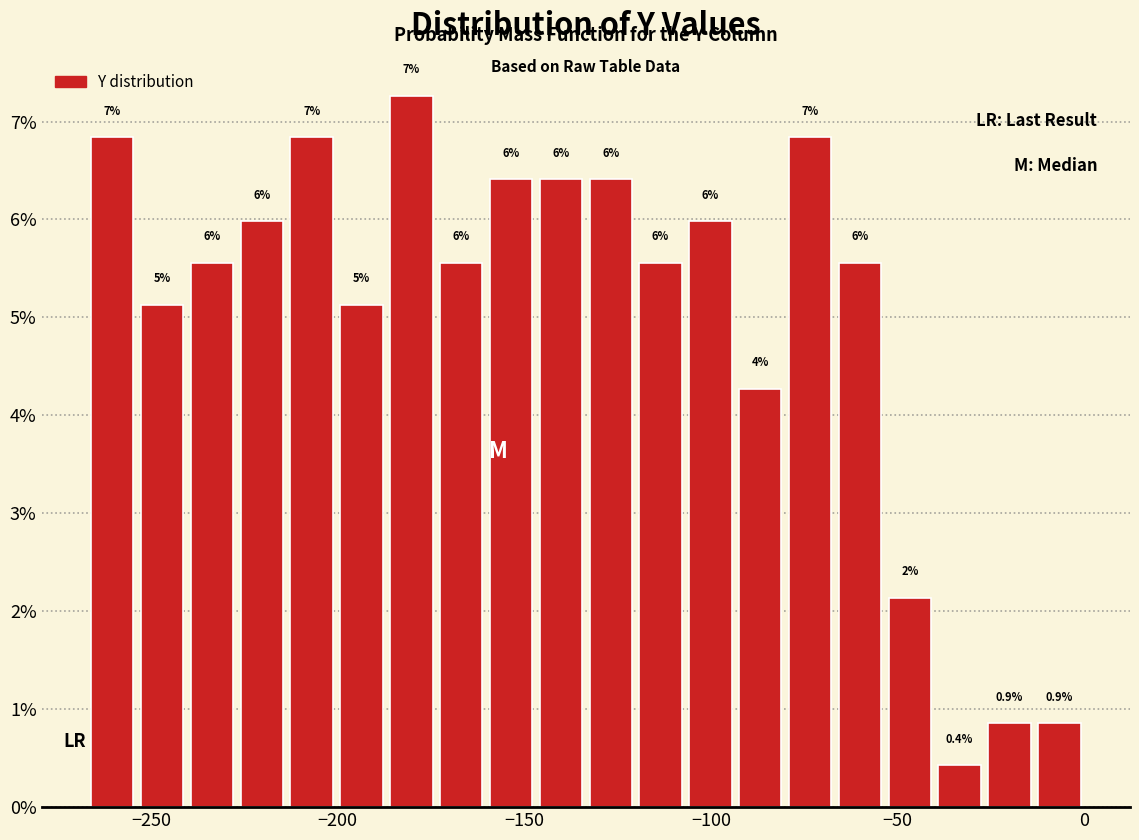

Read against the x-axis, roughly where is the centre of the tallest bar?

-180